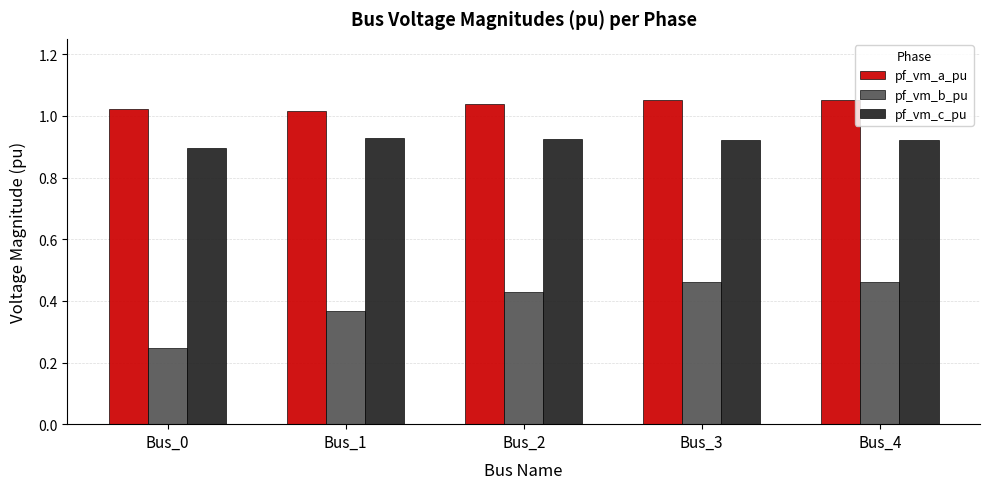

What is the sum of all pf_vm_c_pu values?

4.6